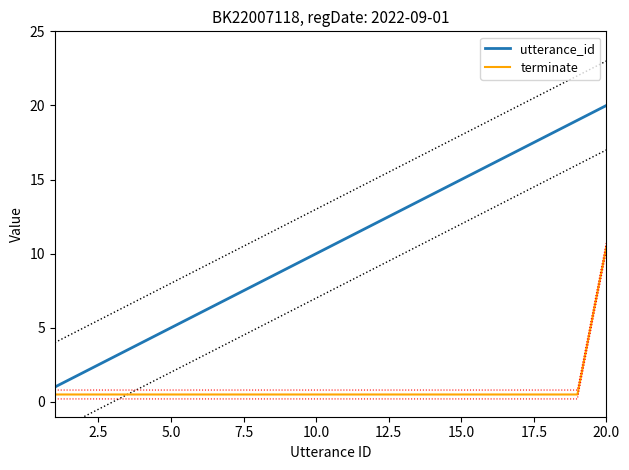

What is the average value of the terminate series?

1.0